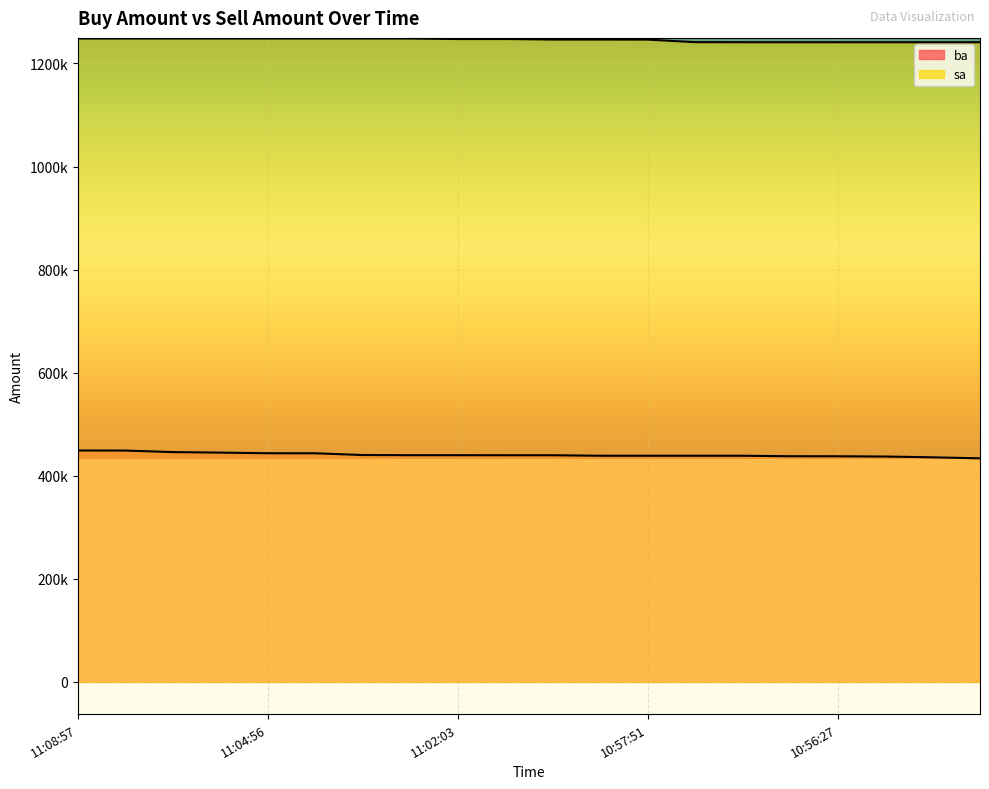

What is the value of the sa point at the 7th from the left?

1248400